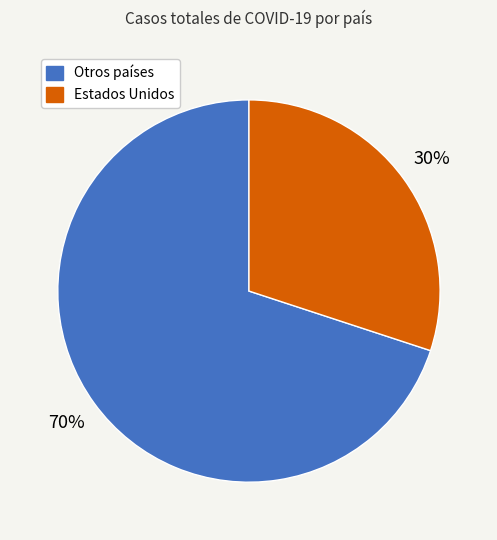

Does any single category account for the majority?

Yes